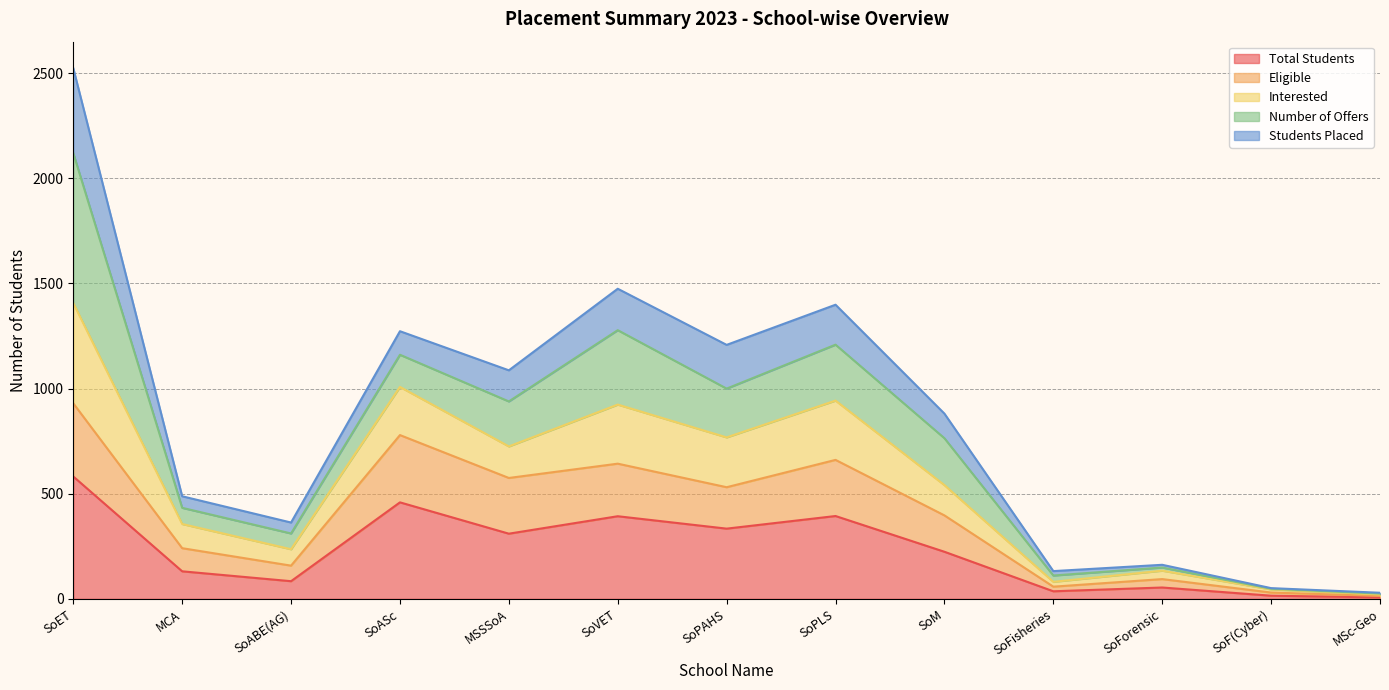

True or false: Total Students and Interested cross at least once.

False